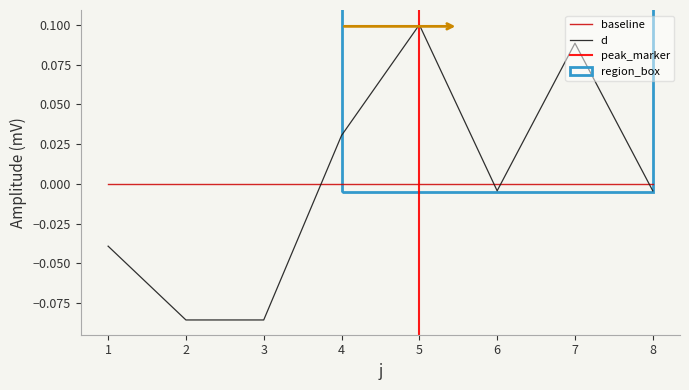

At which label does the data first exceed 0?

4